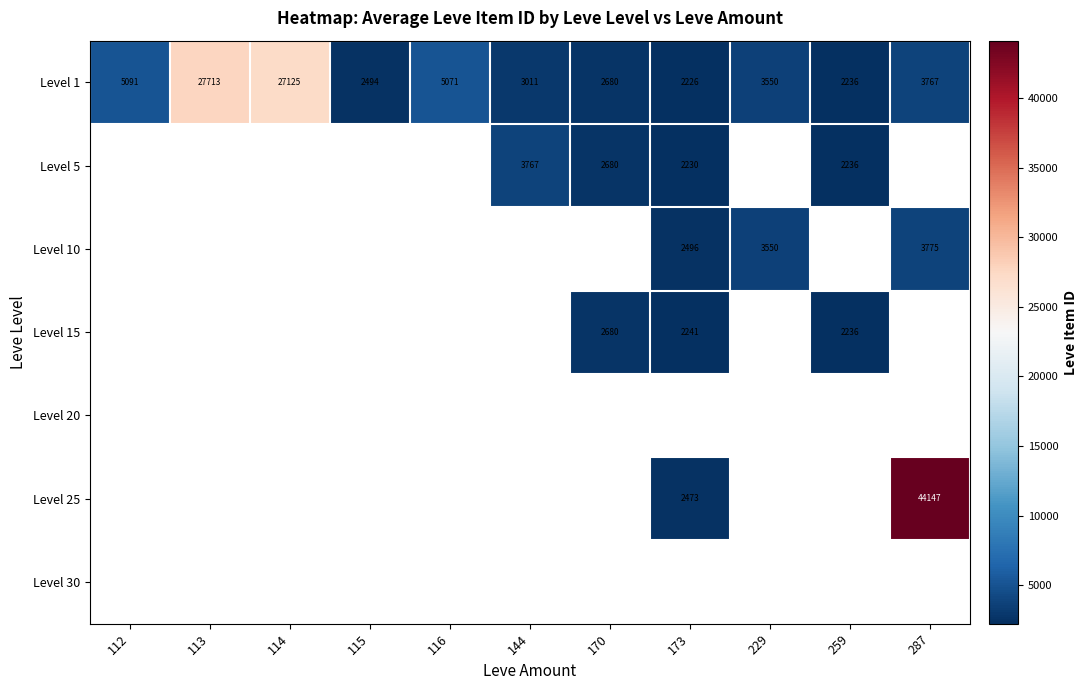

How many categories are shown in the chart?

11